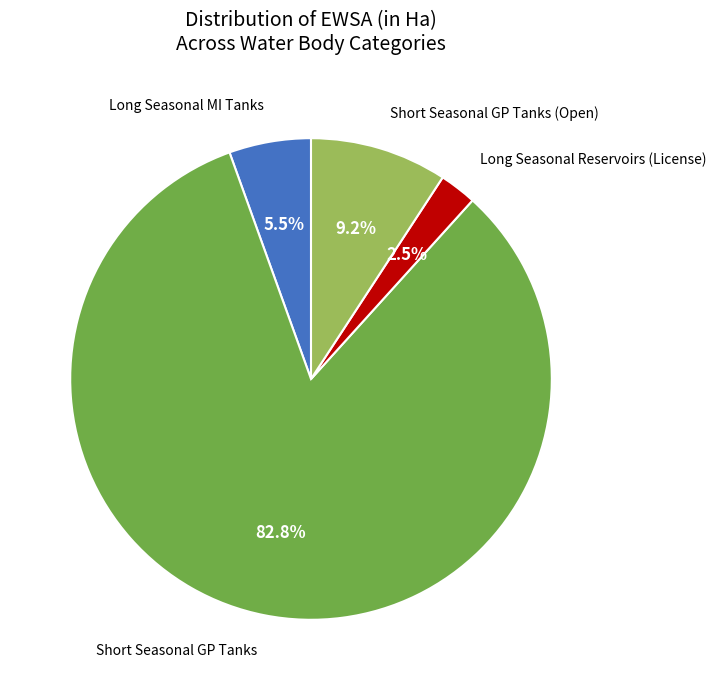

Count the number of slices in the pie.

4